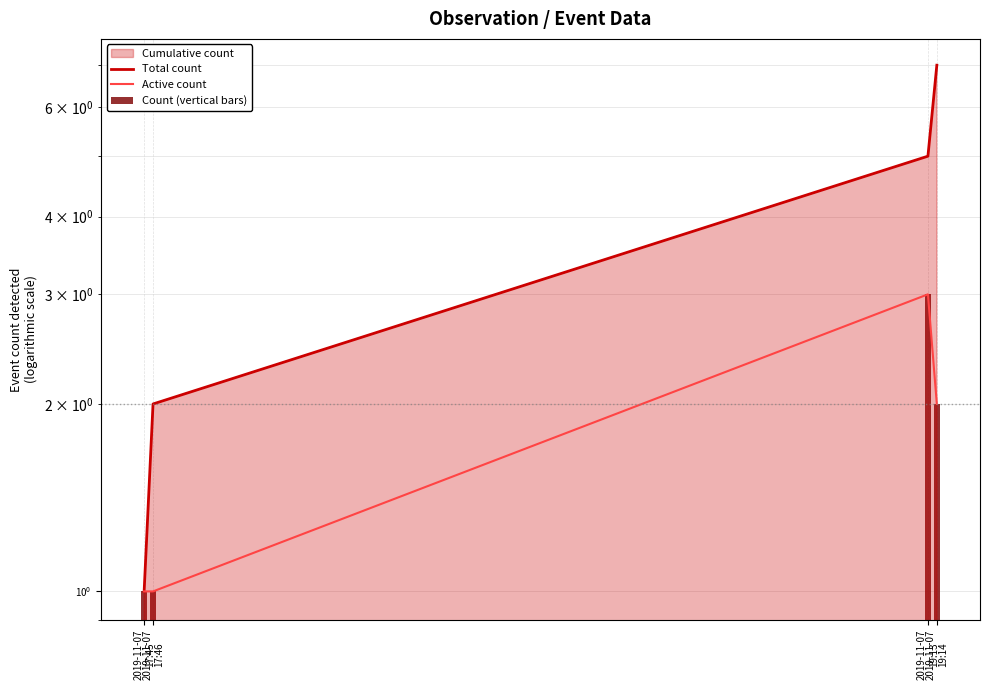

The value of Active count at 2019-11-07
17:46 is 1. True or false?

True